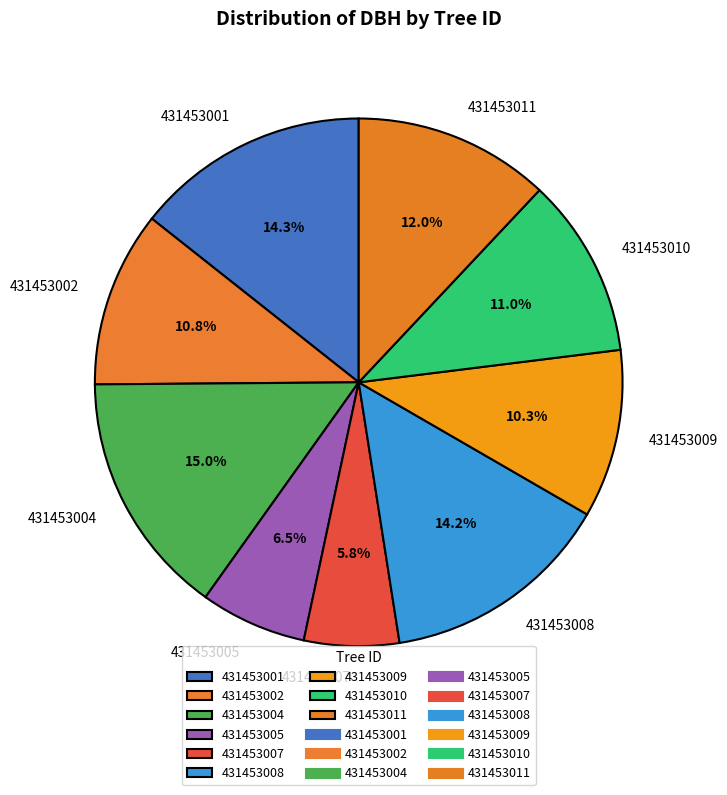

Does any single category account for the majority?

No